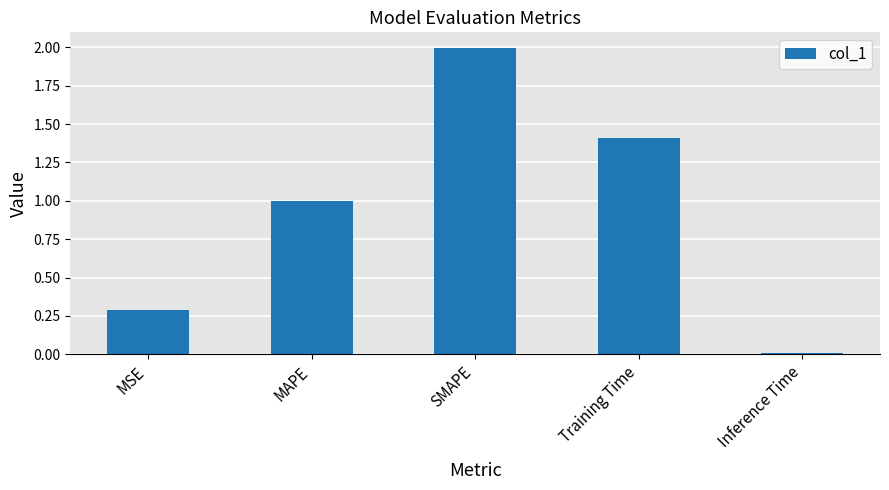

At which category does the chart reach its peak across all series?

SMAPE